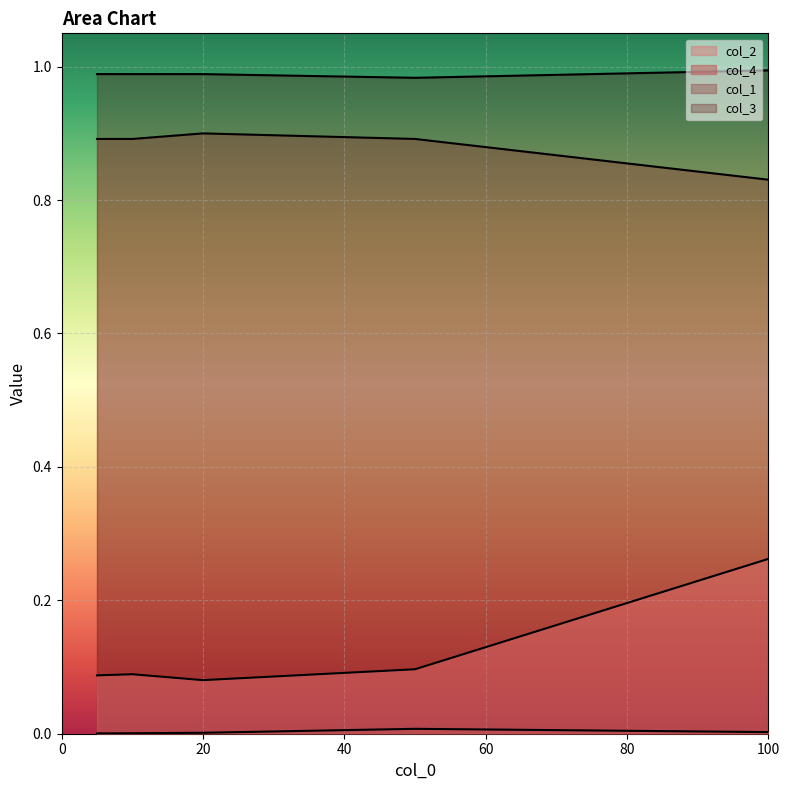

What is the value of the col_3 point at the 3rd from the left?

1.0